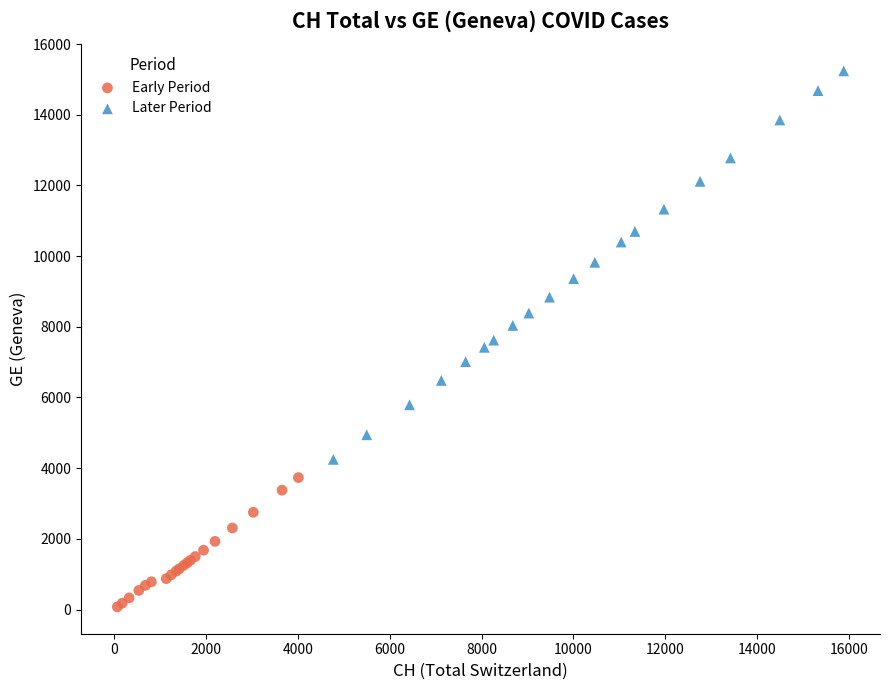

Which series contains the lowest Y value?

Early Period